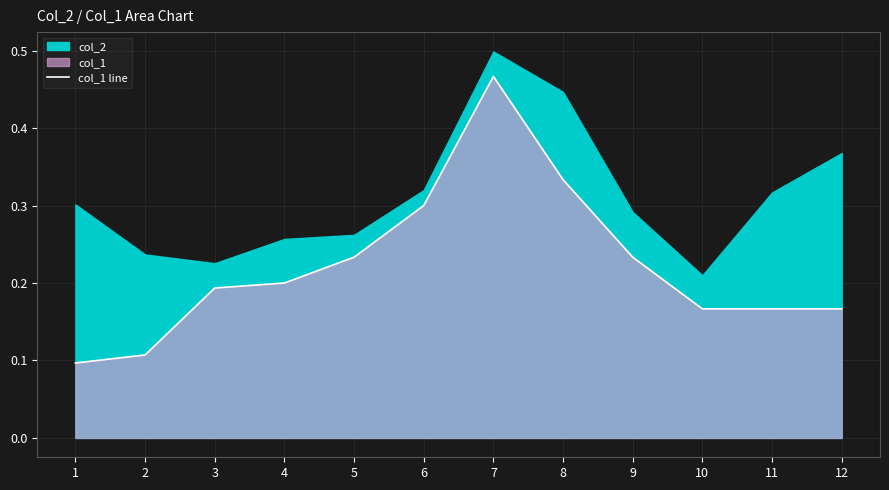

What is the greatest value displayed?

0.5